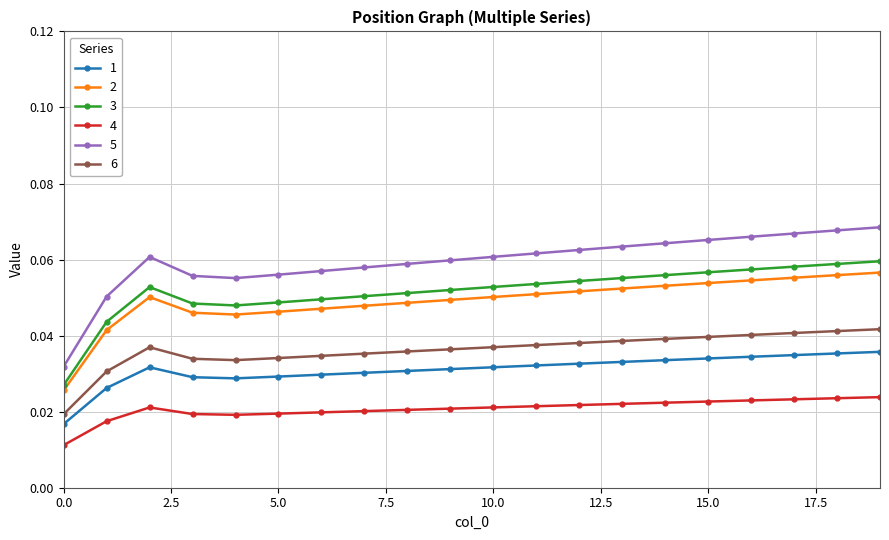

At how many categories does at least one series exceed 0?

20